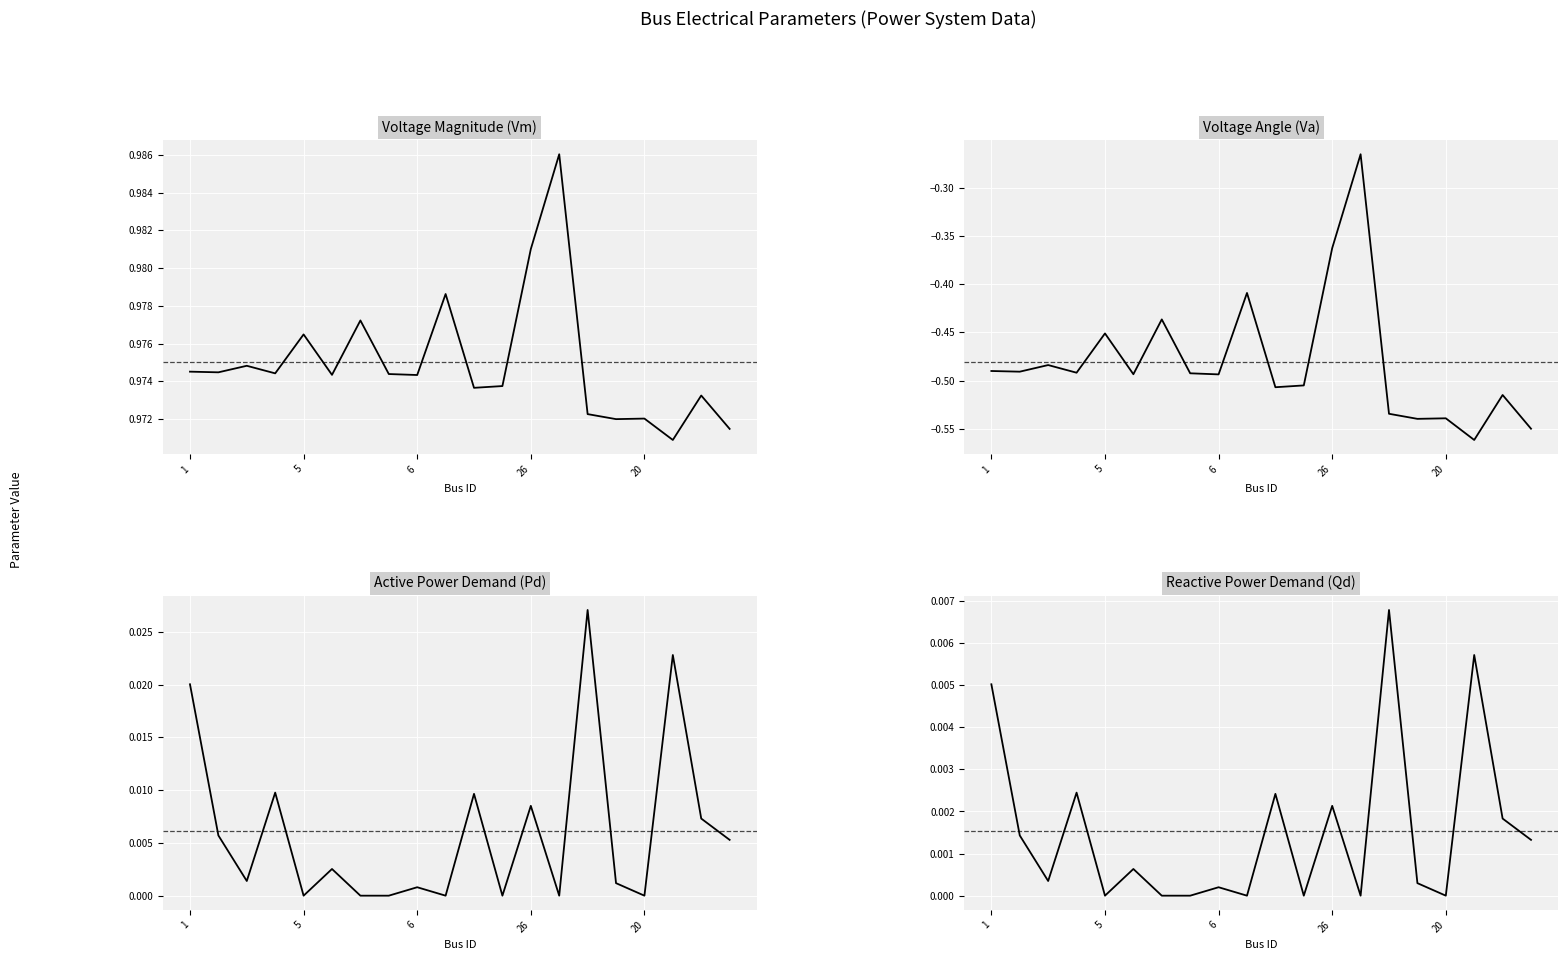

Which series changed the most between 17 and 19?

Pd